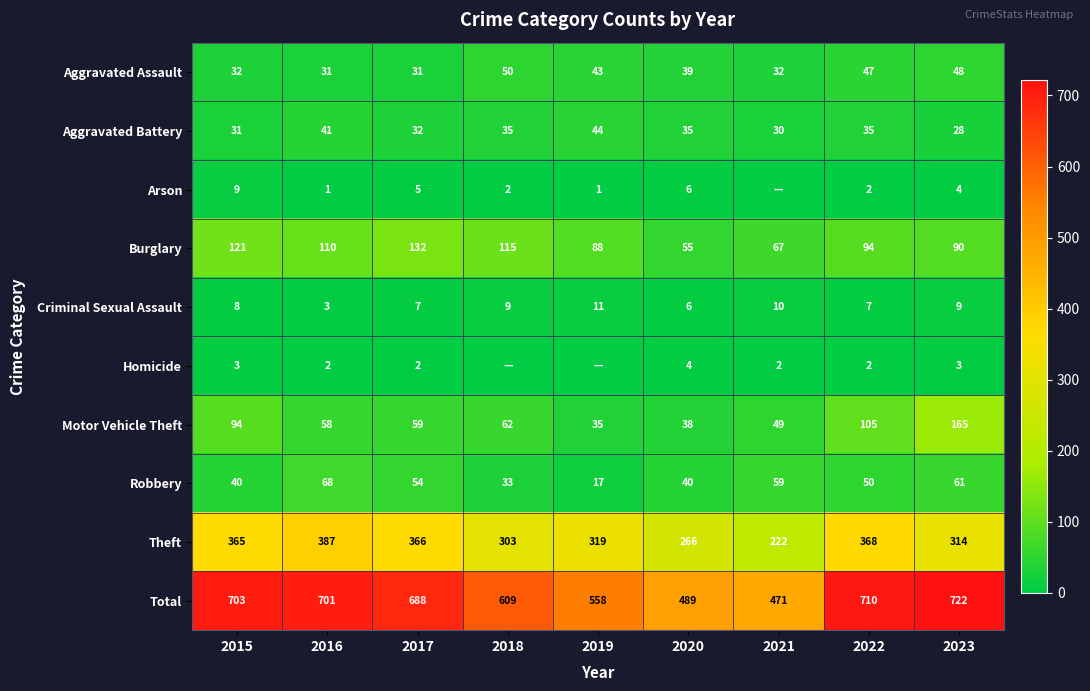

What is the difference between the Aggravated Assault values at 2020 and 2017?

8